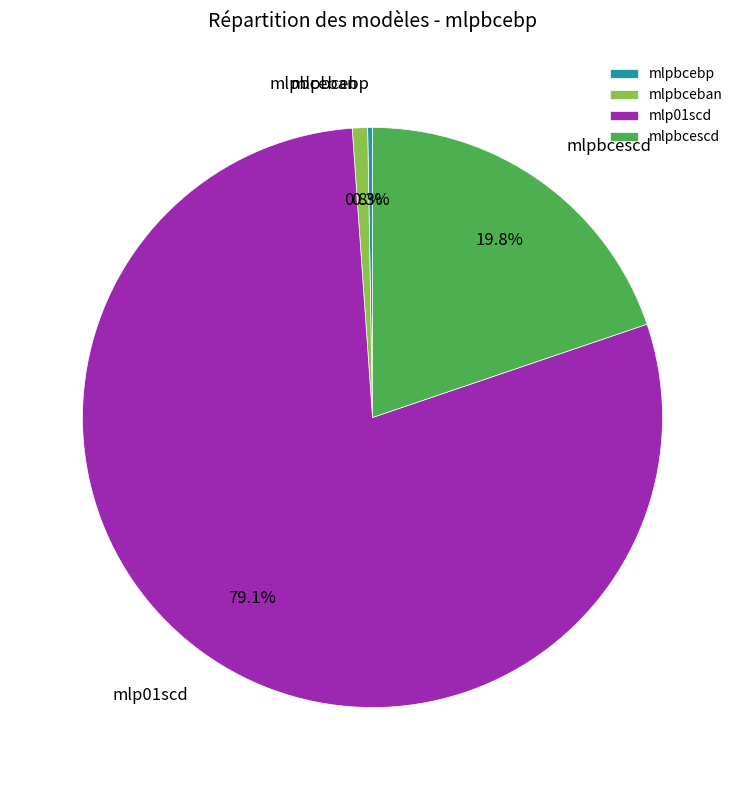

What portion of the pie excludes mlp01scd?

20.9%